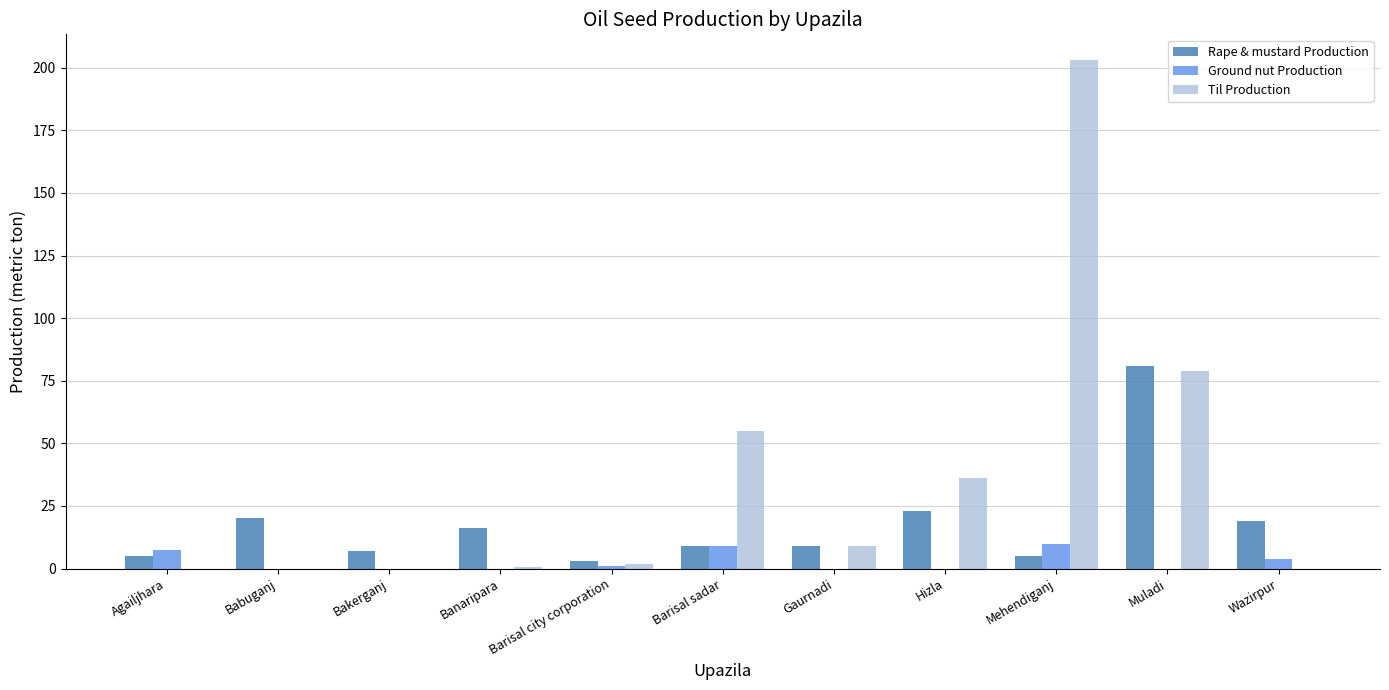

Count the number of data series in this chart.

3